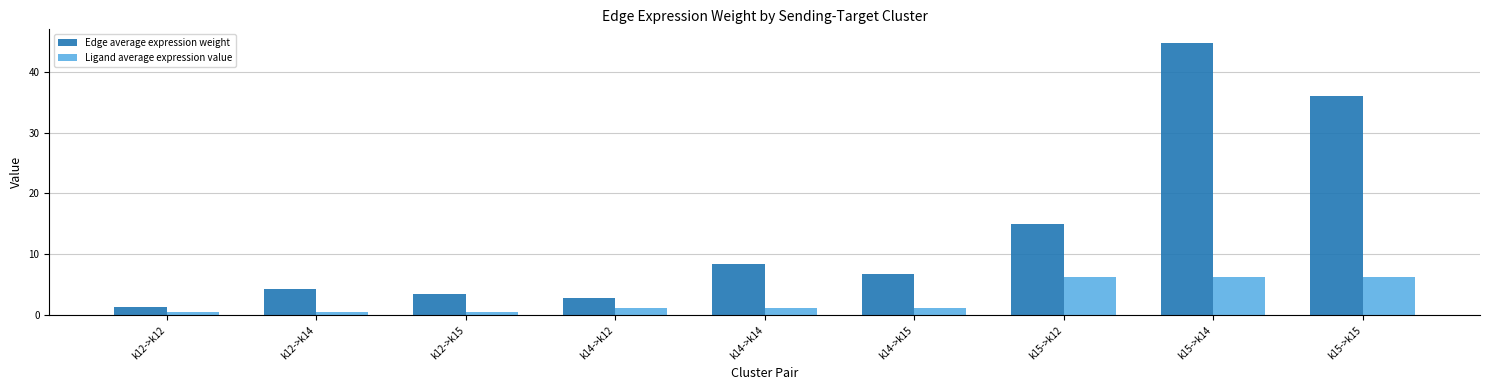

What is the maximum value for Ligand average expression value?

6.2